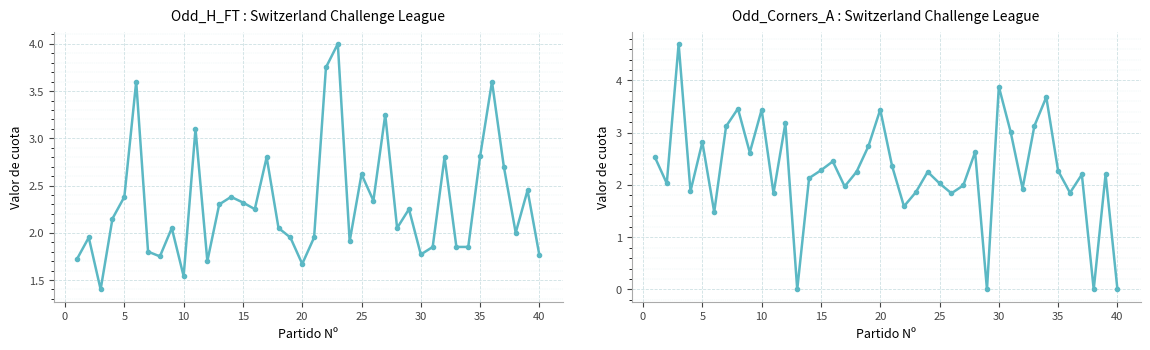

Rank the series by their average value, from lowest to highest.

Odd_Corners_A, Odd_H_FT